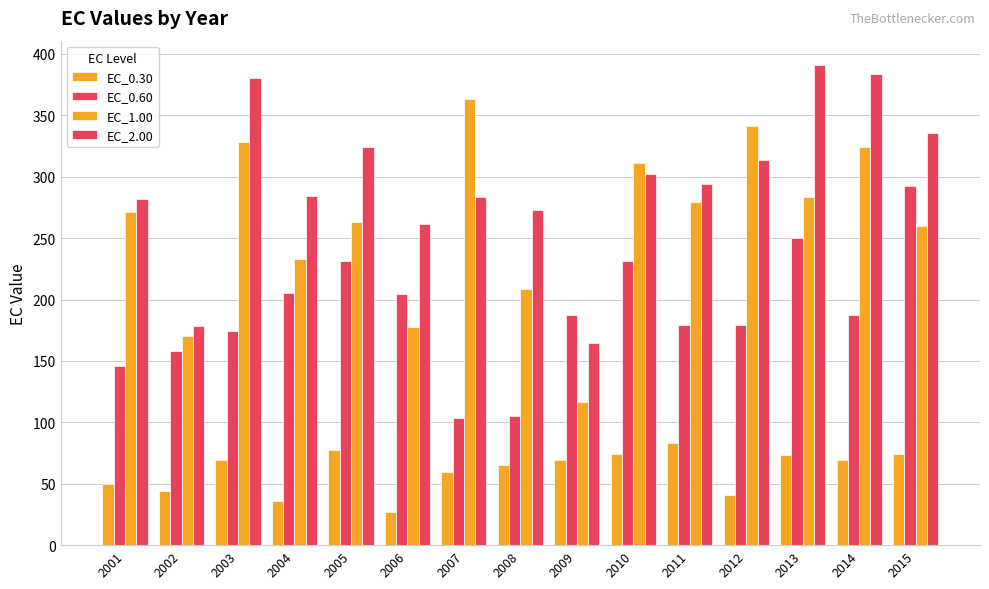

How many data points in EC_2.00 are less than 294?

7